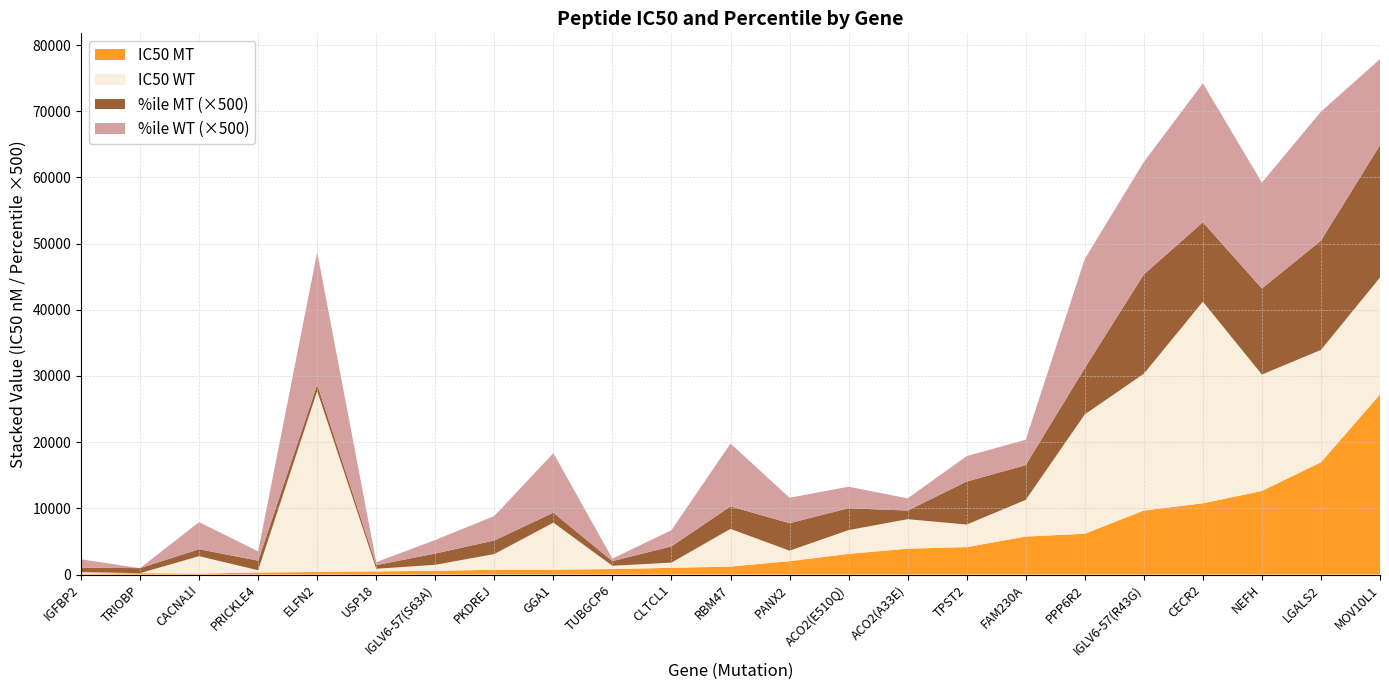

Reading left to right, transcribe all the data shown in this chart.

IC50 MT: 129.8	213.0	134.9	312.7	387.1	471.7	567.1	722.6	723.7	834.4	1010.0	1205.3	2017.5	3121.3	3903.7	4145.7	5738.4	6159.3	9672.6	10762.0	12628.5	16963.8	27206.9
IC50 WT: 221.2	0.0	2639.5	332.9	27322.3	399.3	901.9	2374.9	7116.6	485.1	793.8	5690.8	1586.5	3595.5	4456.0	3403.0	5541.4	18030.5	20663.4	30462.8	17588.3	16973.7	17665.8
%ile MT: 1.4	1.5	2.1	2.9	2.0	1.1	3.4	4.1	3.0	1.4	4.9	6.8	8.3	6.6	2.6	13.0	10.5	14.0	30.0	24.0	26.0	33.0	40.0
%ile WT: 2.5	0.0	8.2	2.8	40.0	0.9	4.1	7.4	18.0	0.8	4.9	19.0	7.7	6.5	3.7	7.7	7.7	33.0	34.0	42.0	32.0	39.0	26.0